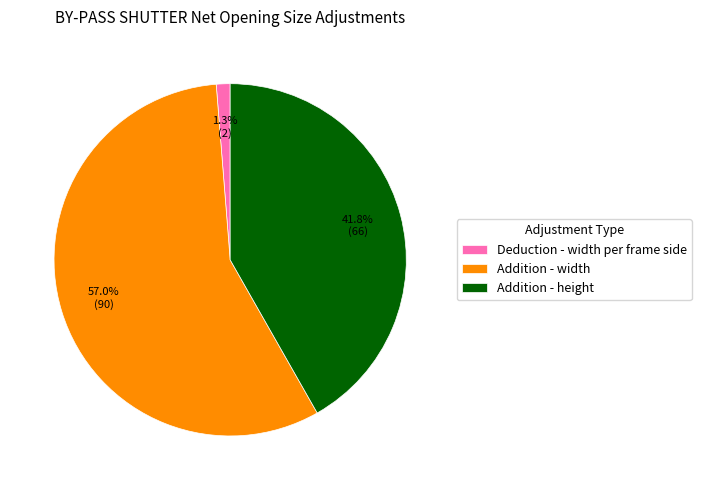

Is there any slice that represents more than half of the pie?

Yes